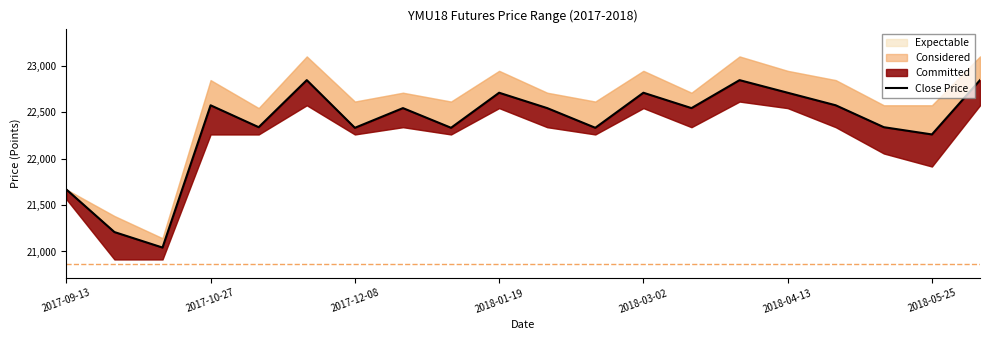

What position from the left is 19?

20